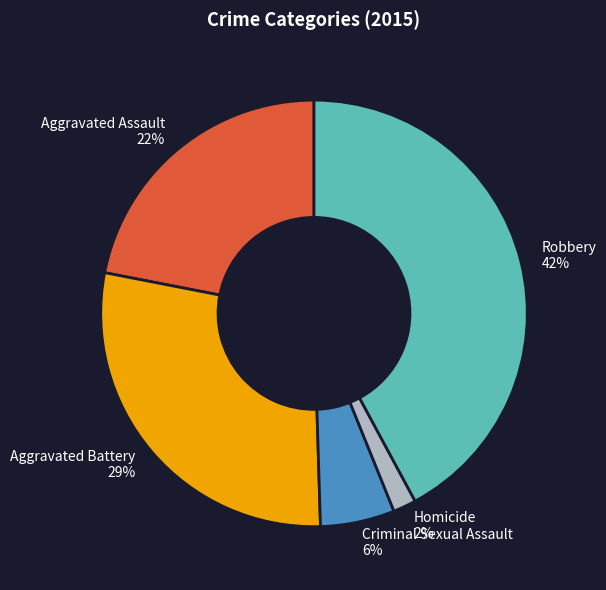

To the nearest percent, what is the difference between the largest and smallest slice percentages?

40%